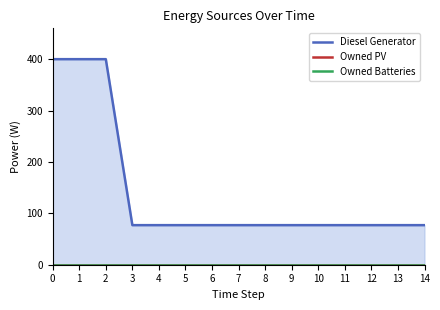

What is the difference between the highest and lowest values at 13?

77